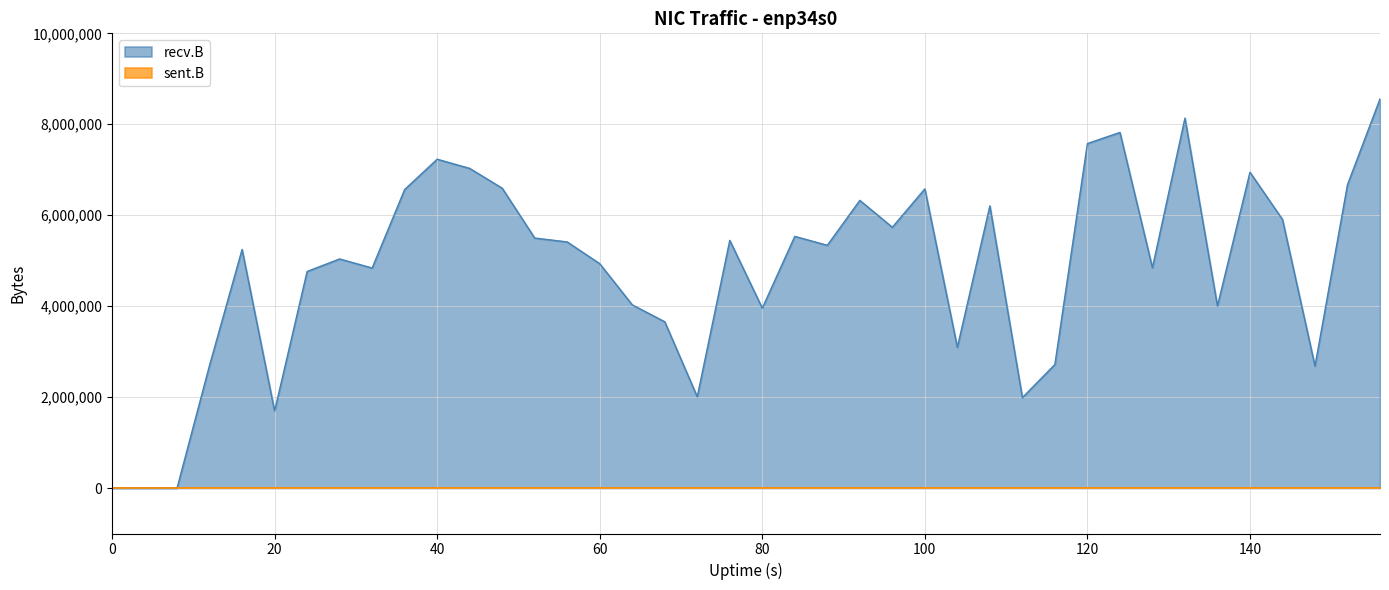

In recv.B _line, how many points are higher than both neighbors (excluding endpoints)?

11